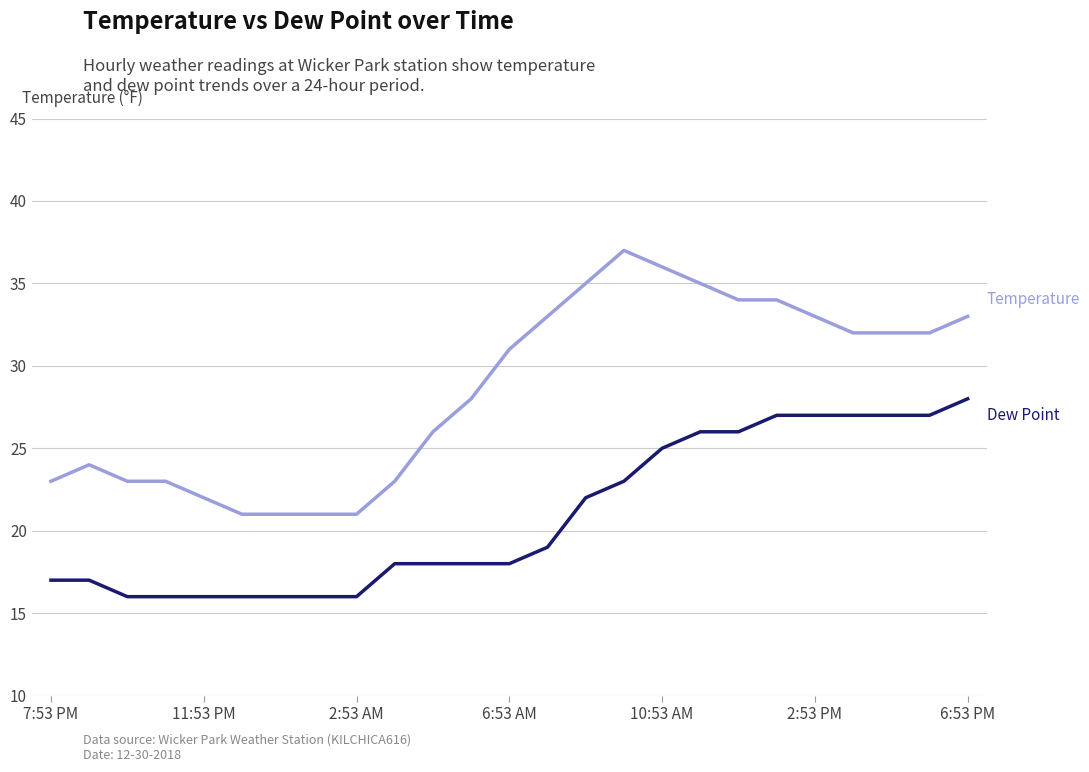

What is the smallest value displayed?

16